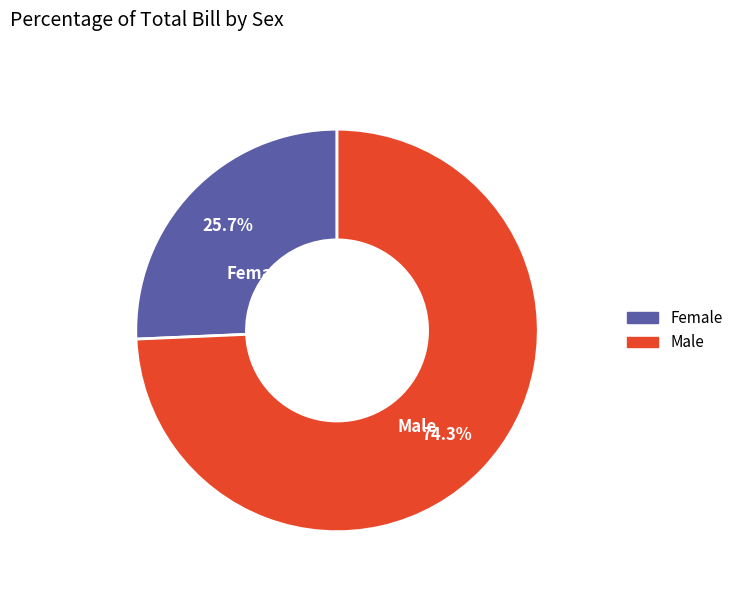

What is the largest slice in the pie chart?

Male